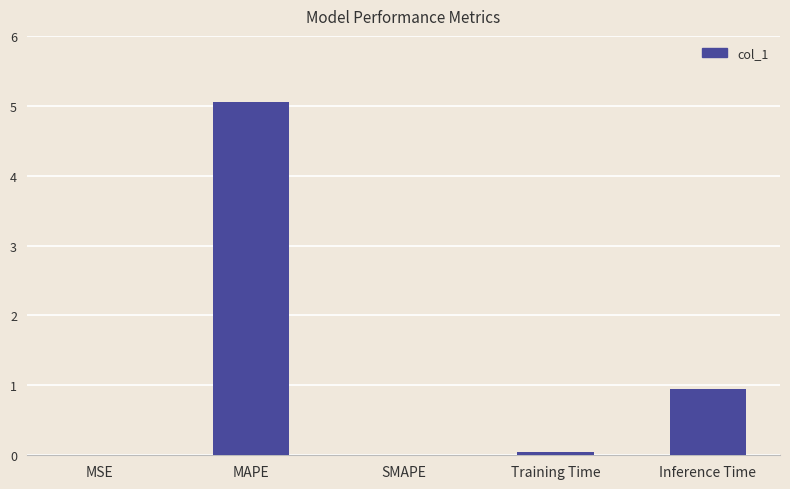

How many series are shown in this chart?

1